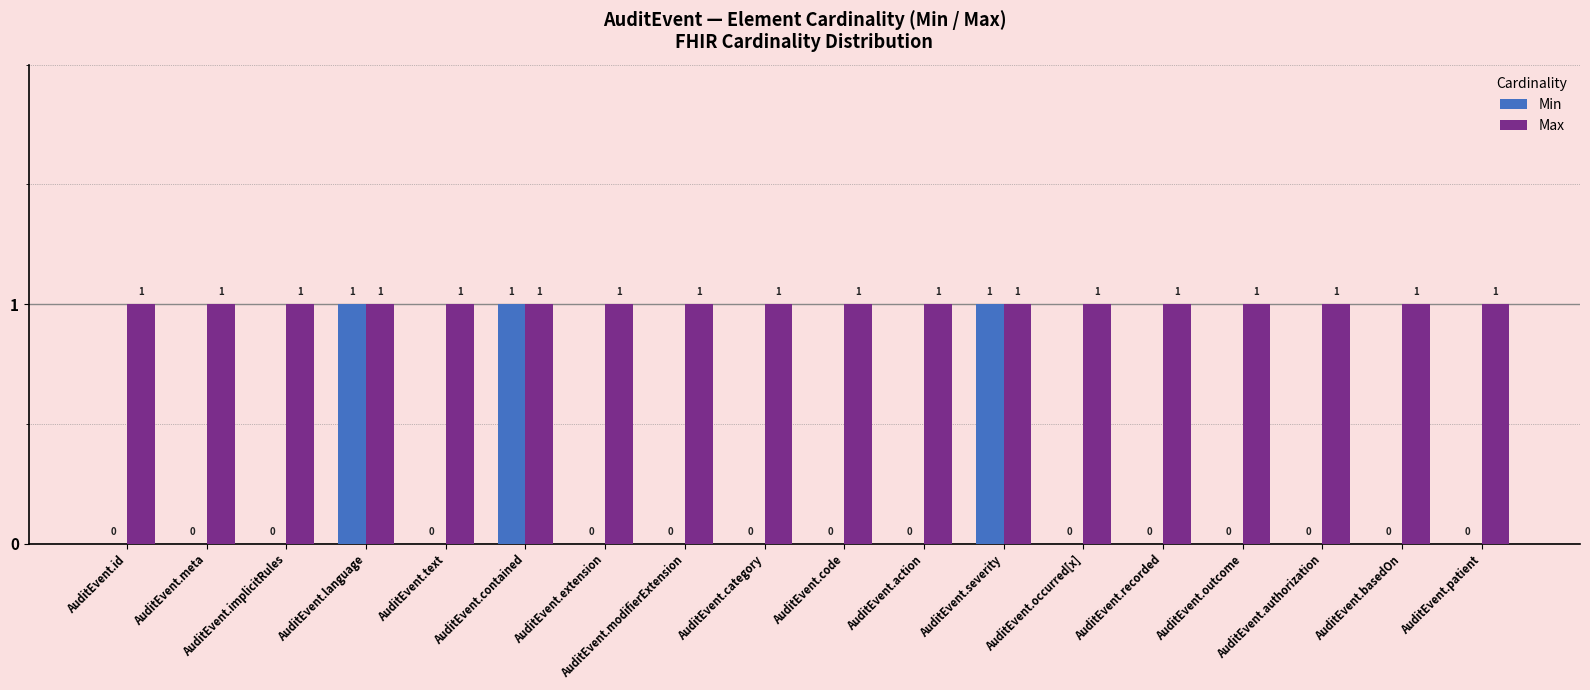

What is the sum of all Min values?

3